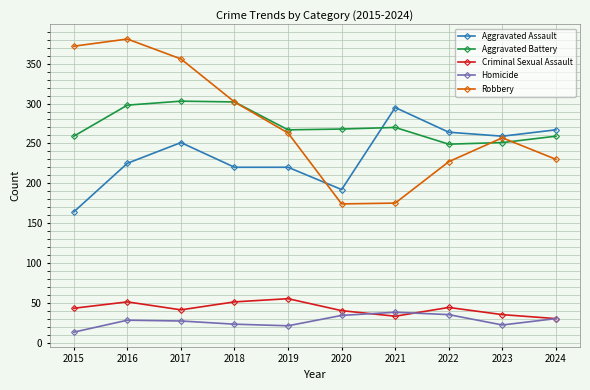

What is the total value across all series at 2017?

978